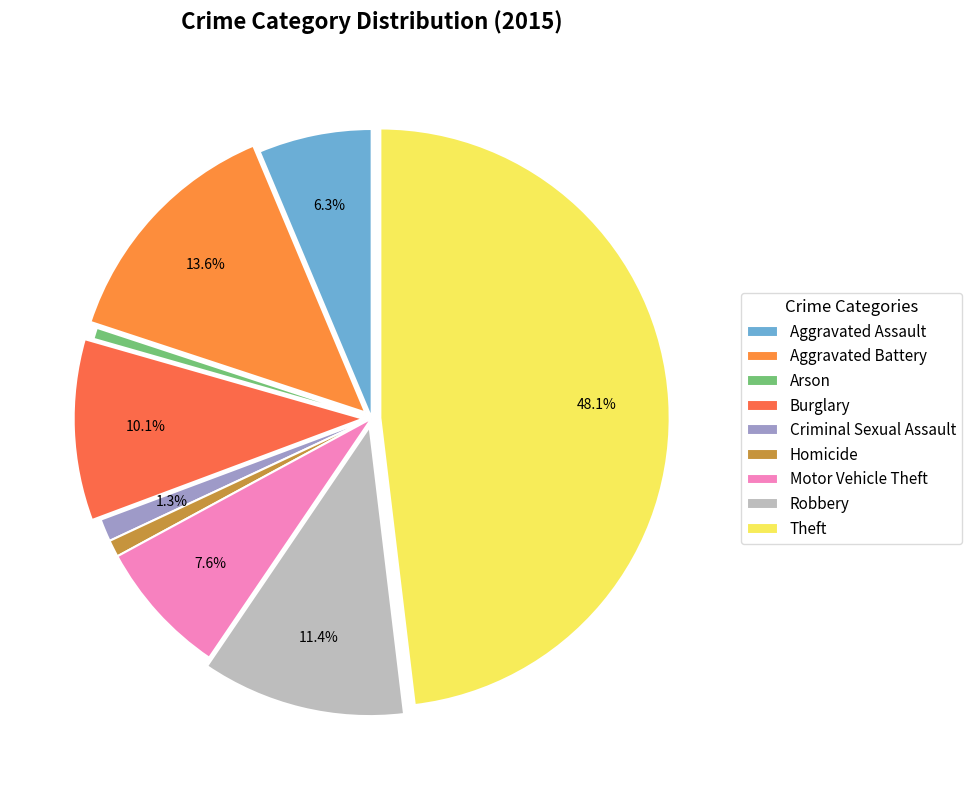

Approximately how many times larger is the value at Criminal Sexual Assault compared to Aggravated Assault?

0.2